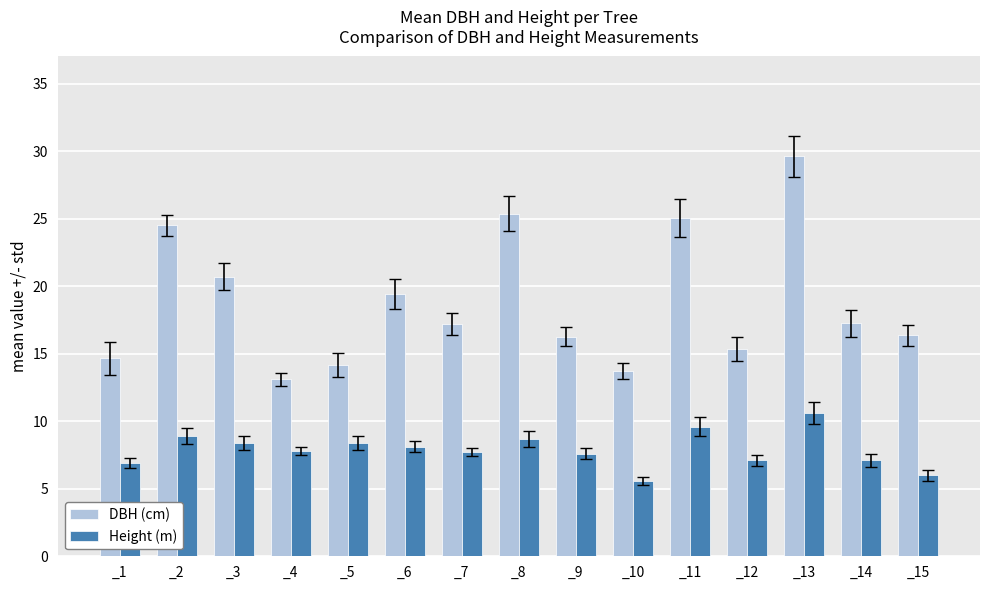

Which category has the lowest value across all series?

_10